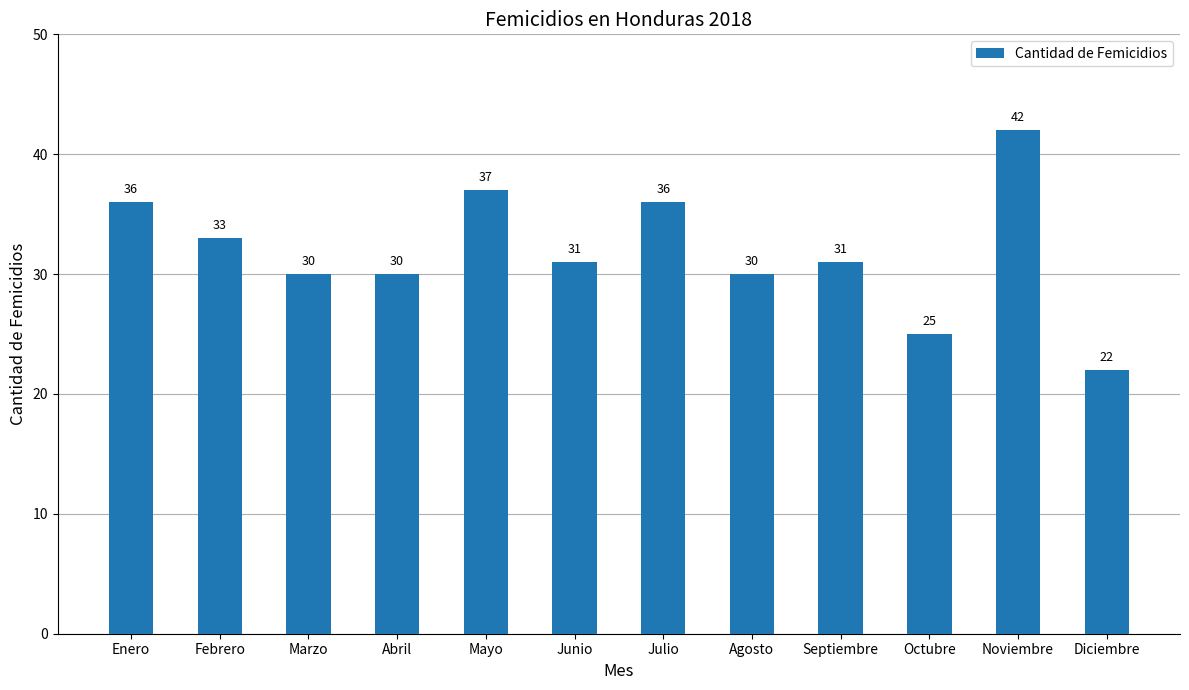

Reading left to right, what are all the values shown in this chart?

36	33	30	30	37	31	36	30	31	25	42	22